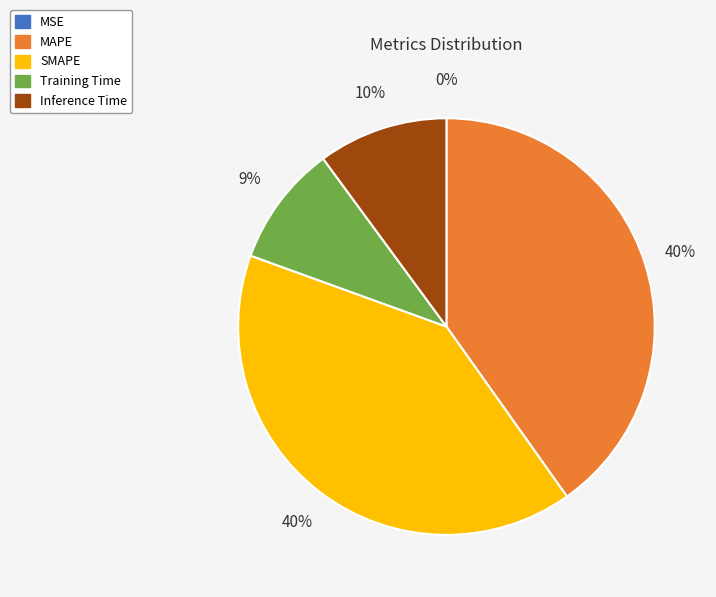

Is it true that Training Time is 1% of the pie?

False